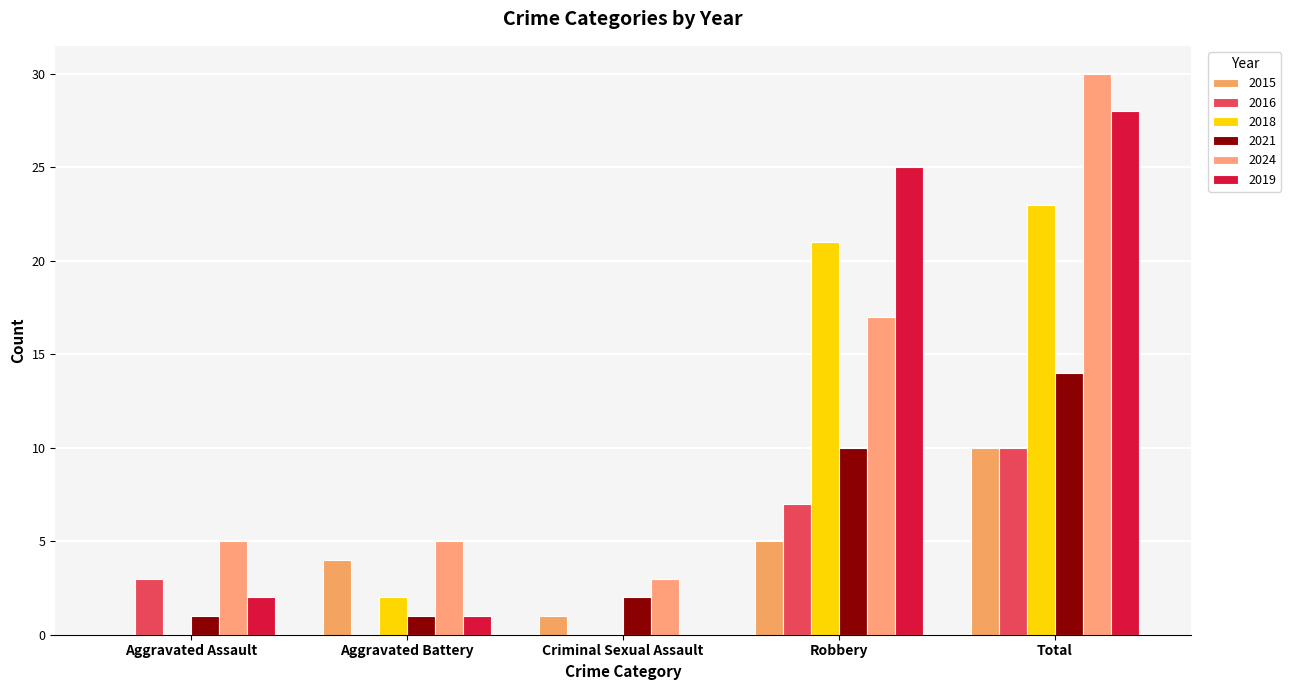

Reading left to right, transcribe all the data shown in this chart.

2015: Aggravated Assault=0	Aggravated Battery=4	Criminal Sexual Assault=1	Robbery=5	Total=10
2016: Aggravated Assault=3	Aggravated Battery=0	Criminal Sexual Assault=0	Robbery=7	Total=10
2018: Aggravated Assault=0	Aggravated Battery=2	Criminal Sexual Assault=0	Robbery=21	Total=23
2021: Aggravated Assault=1	Aggravated Battery=1	Criminal Sexual Assault=2	Robbery=10	Total=14
2024: Aggravated Assault=5	Aggravated Battery=5	Criminal Sexual Assault=3	Robbery=17	Total=30
2019: Aggravated Assault=2	Aggravated Battery=1	Criminal Sexual Assault=0	Robbery=25	Total=28